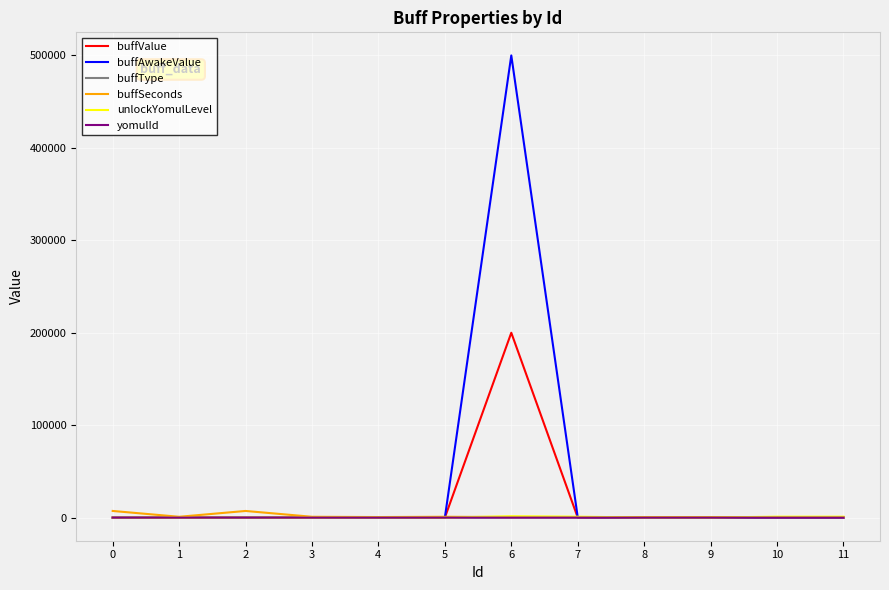

What is the minimum value shown in the chart?

-1.0